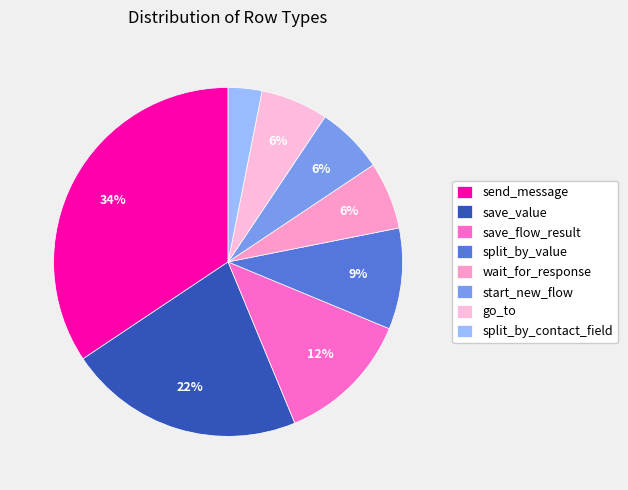

Rank the categories by value from lowest to highest.

split_by_contact_field, wait_for_response, start_new_flow, go_to, split_by_value, save_flow_result, save_value, send_message